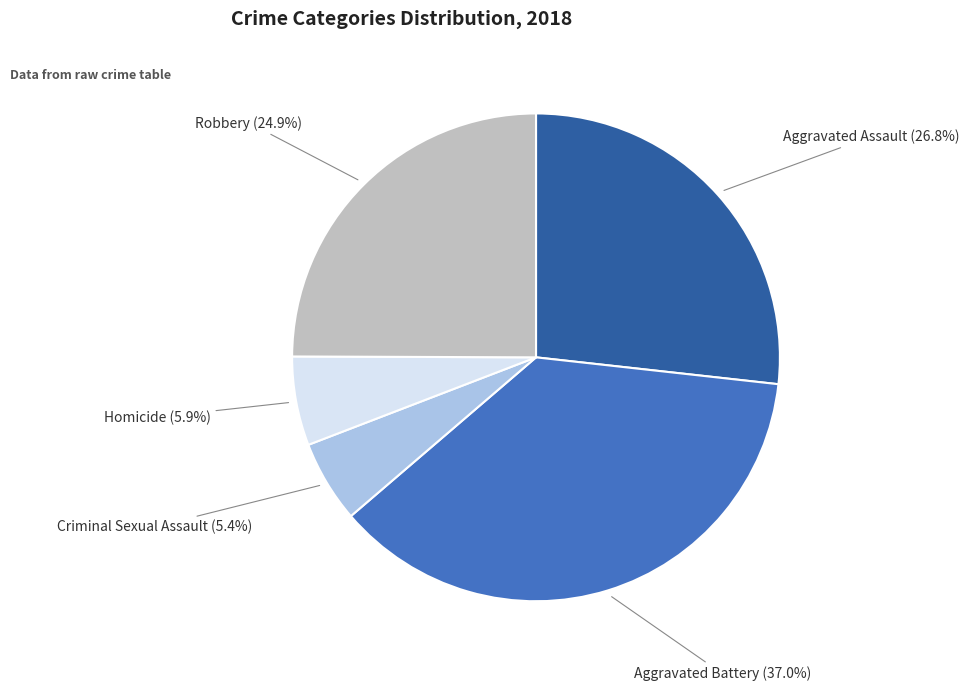

To the nearest percent, what portion does Aggravated Battery represent?

37%